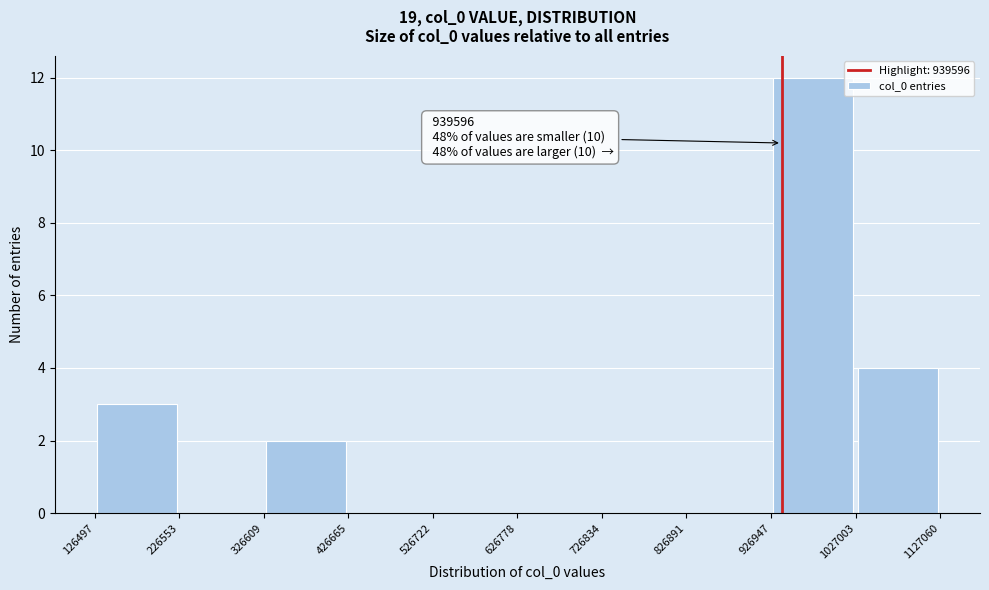

Which range on the x-axis has the tallest bar?

926947 to 1027003